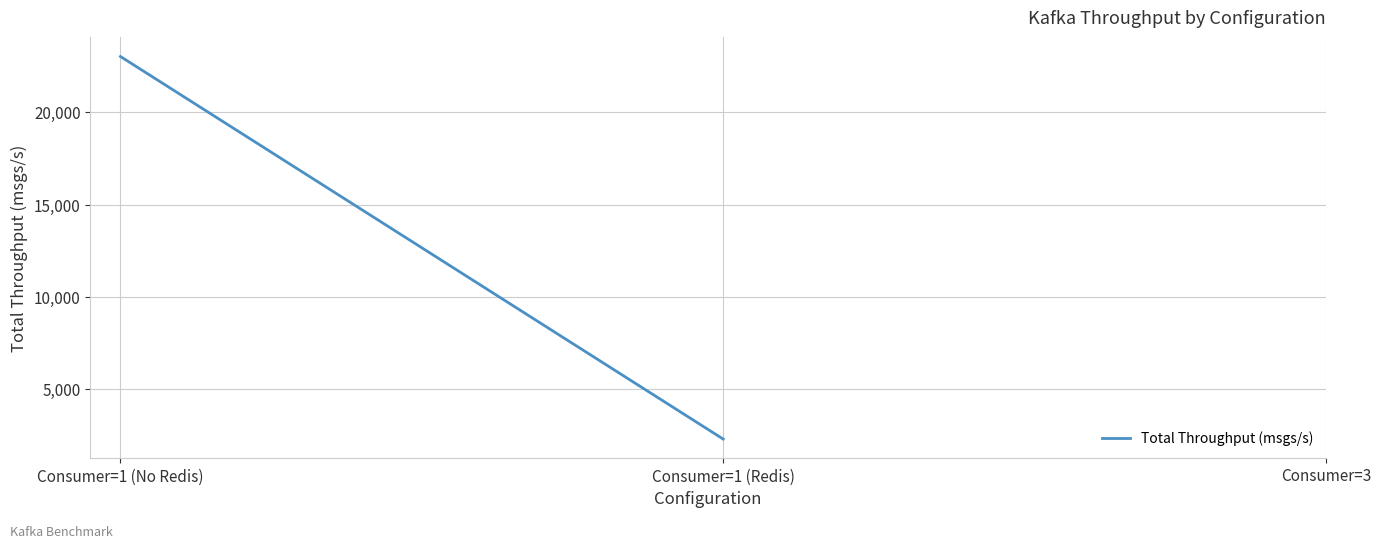

What is the value of the 2nd point from the left?

2296.2